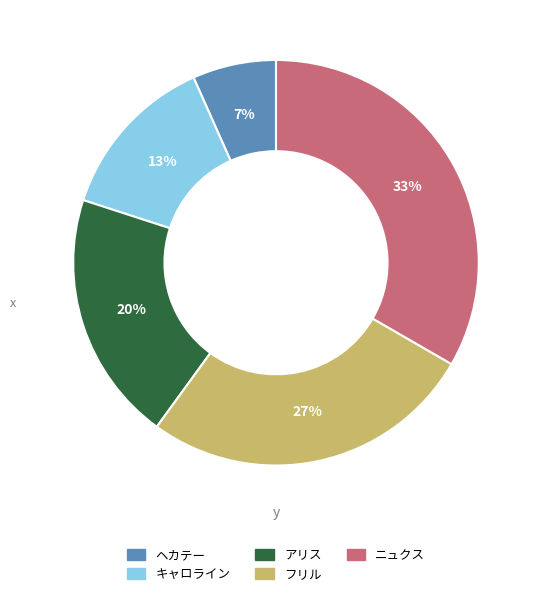

Approximately how many times larger is the value at ヘカテー compared to キャロライン?

0.5